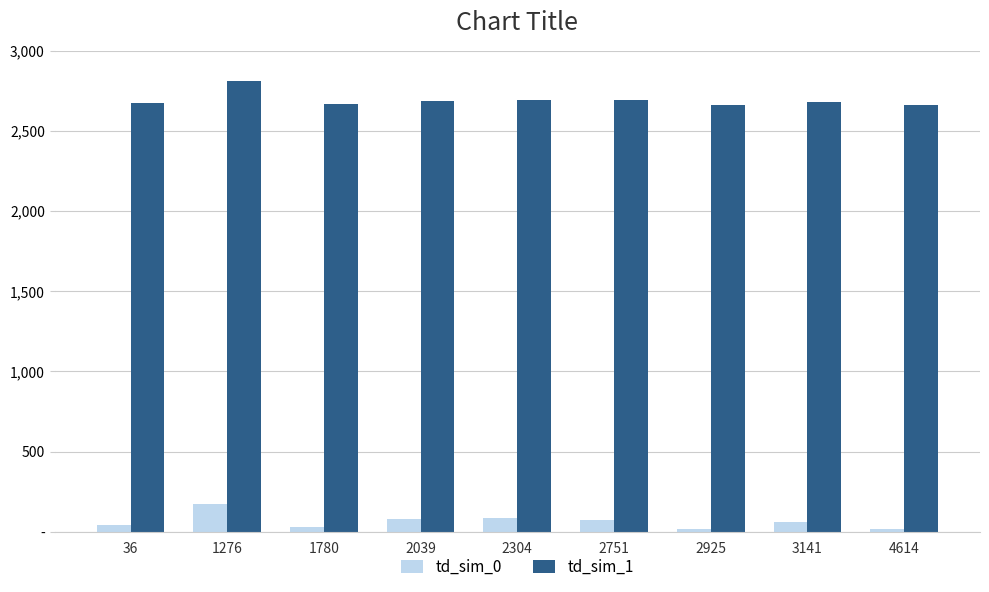

Does the chart contain any negative values?

No